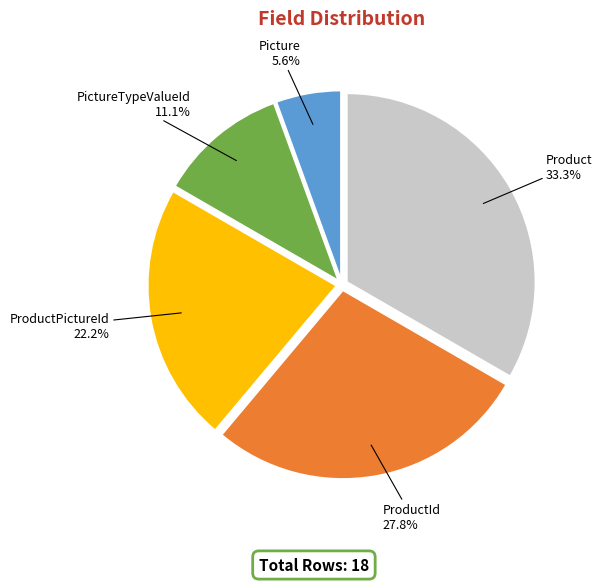

Is there any slice that represents more than half of the pie?

No